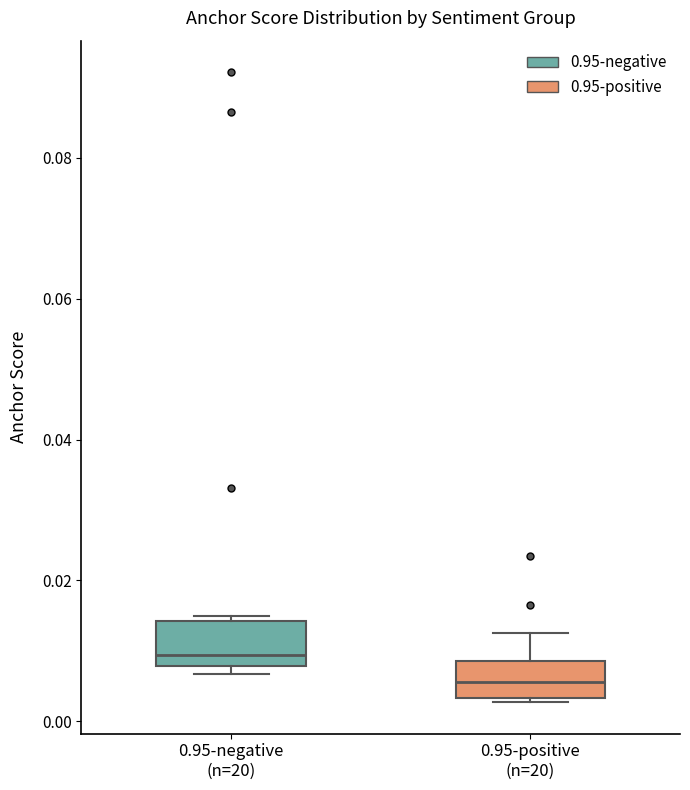

Where is the upper edge of the box for 0.95-negative (n=20) on the y-axis? The values are not printed on the chart, so give them approximately, as read against the axis.

0.014